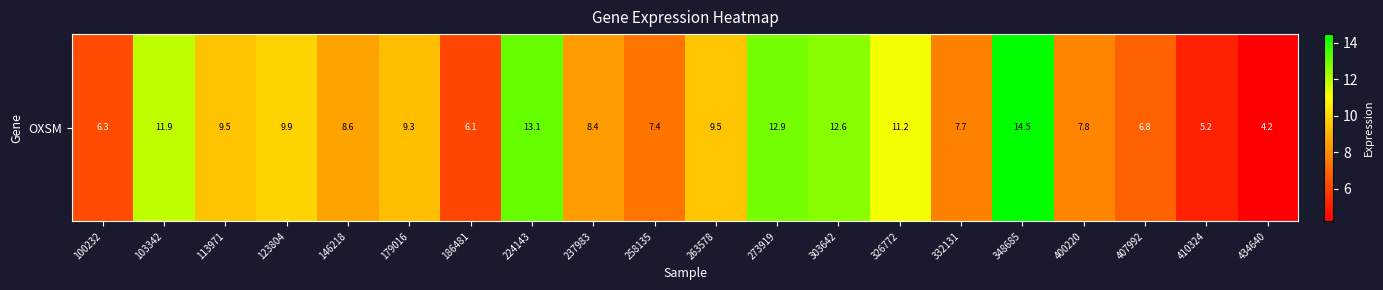

Rank the categories by value from lowest to highest.

434640, 410324, 186481, 100232, 407992, 258135, 332131, 400220, 237983, 146218, 179016, 113971, 263578, 123804, 326772, 103342, 303642, 273919, 224143, 348685